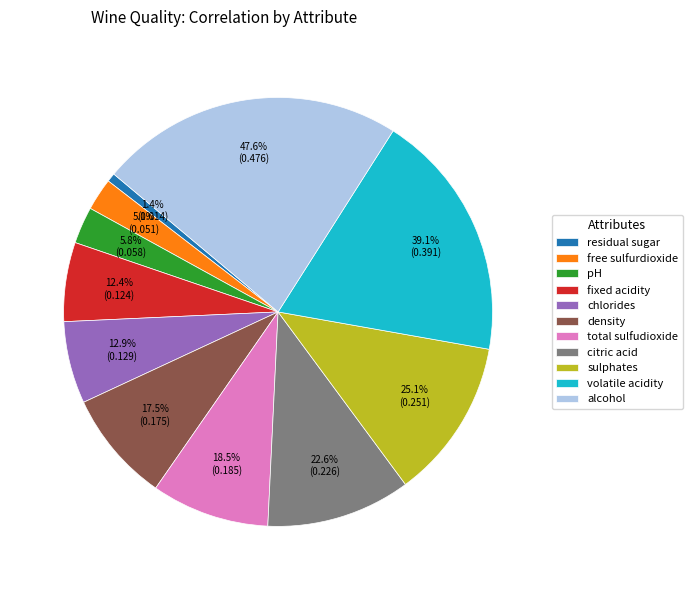

The chlorides slice represents 1% of the pie. True or false?

False